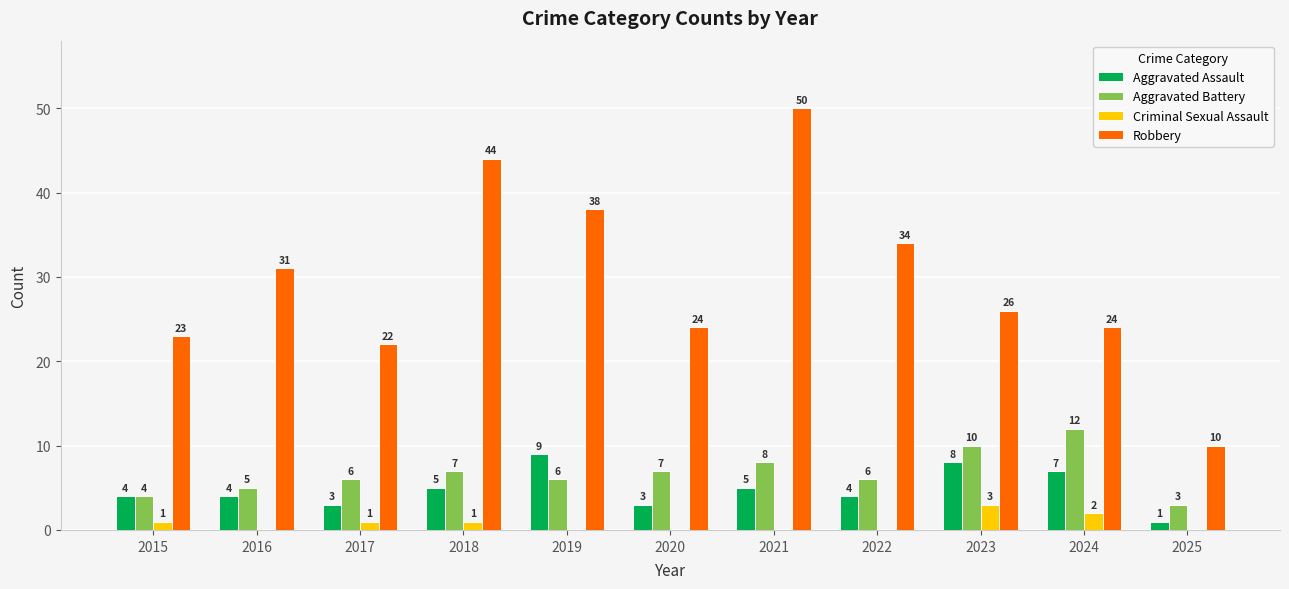

How many groups of bars are there?

11